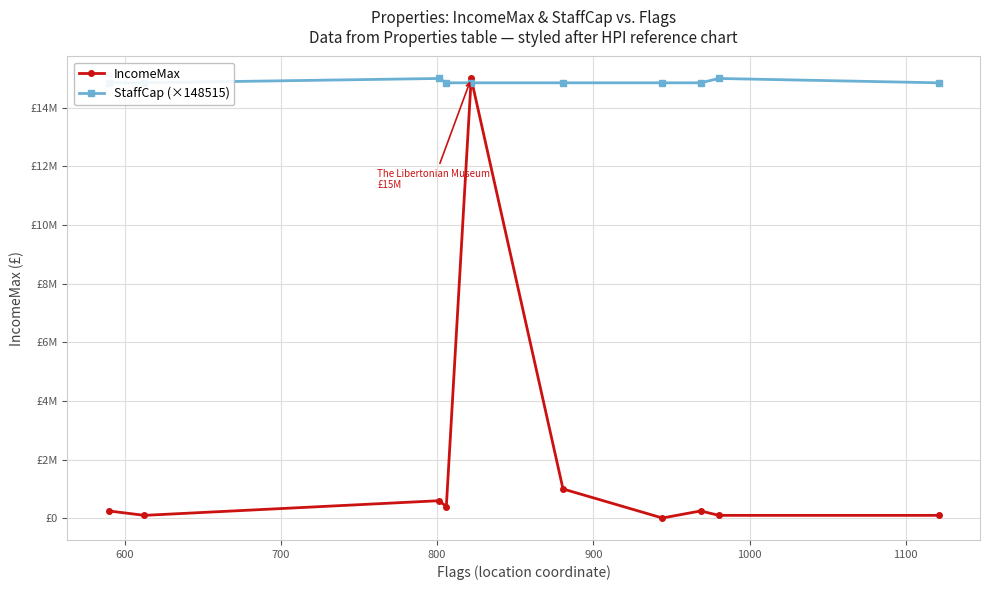

Reading right to left, what are all the values shown in this chart?

IncomeMax: 100000.0	100000.0	250000.0	10000.0	1000000.0	15000000.0	399999.0	599999.0	100000.0	250000.0
StaffCap (×148515): 14851485.1	15000000.0	14851485.1	14851485.1	14851485.1	14851485.1	14851485.1	15000000.0	14851485.1	14851485.1